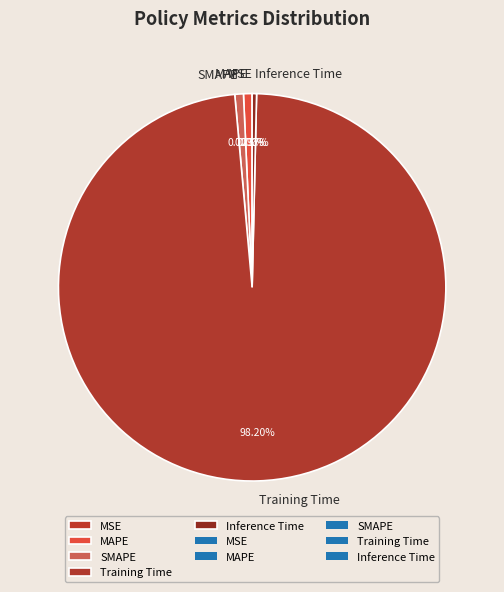

Which slice is the largest?

Training Time